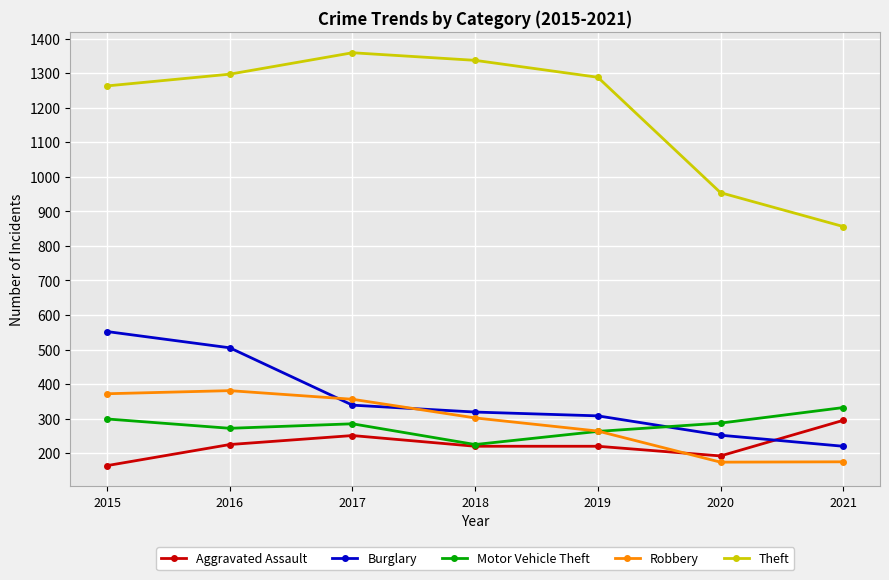

True or false: Burglary has more than 2 points higher than both neighbors.

False